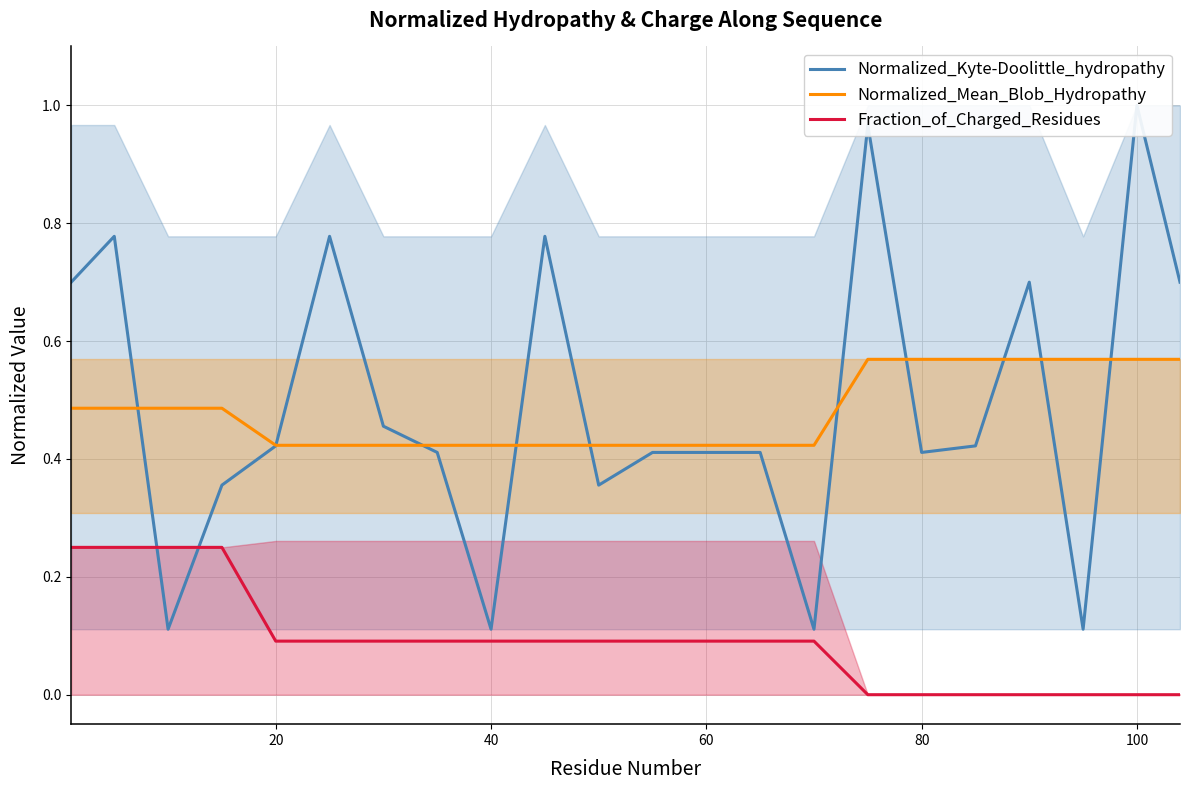

Rank the series by their maximum value, from lowest to highest.

Fraction_of_Charged_Residues, Normalized_Mean_Blob_Hydropathy, Normalized_Kyte-Doolittle_hydropathy